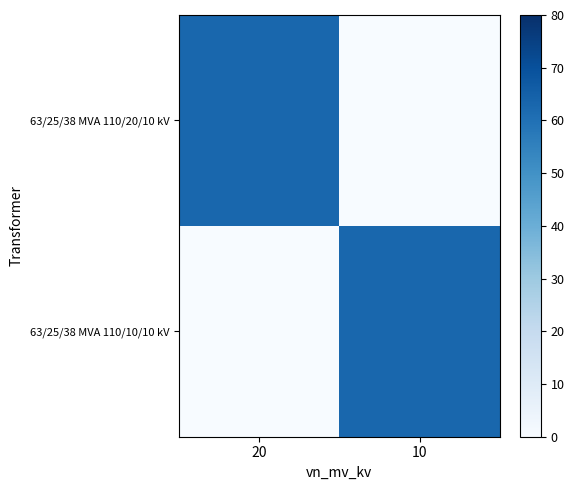

What is the spread (max minus min) of values at 10?

63